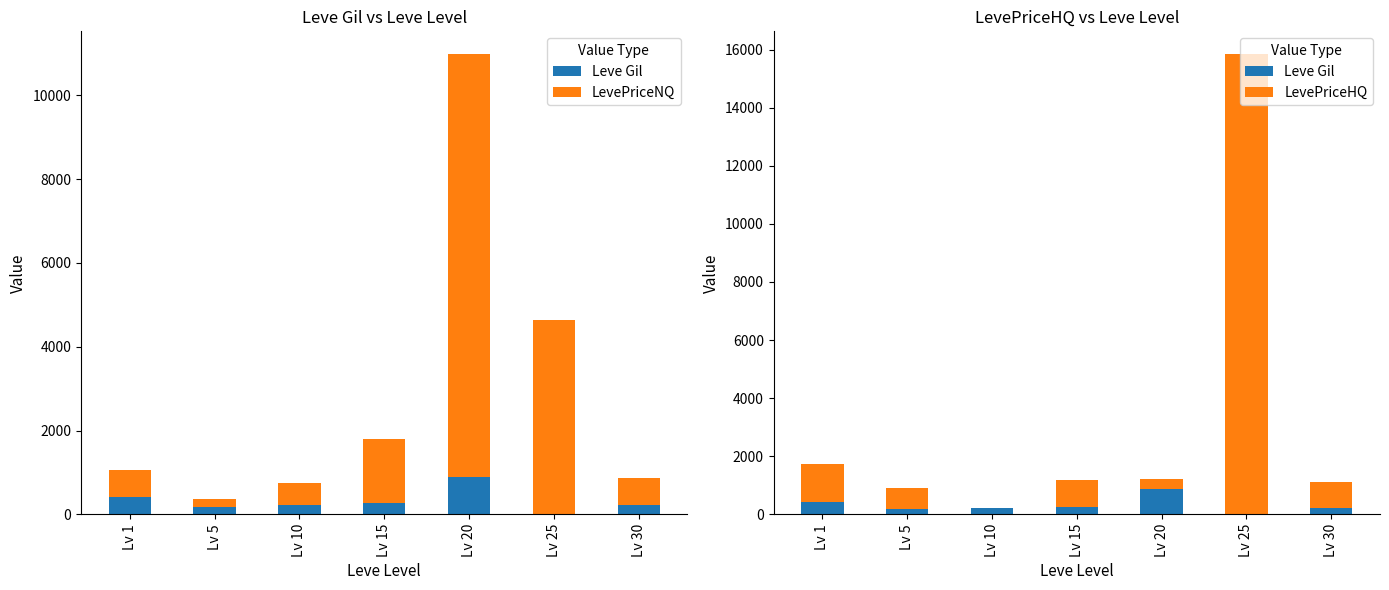

How many values in LevePriceHQ are above zero?

6